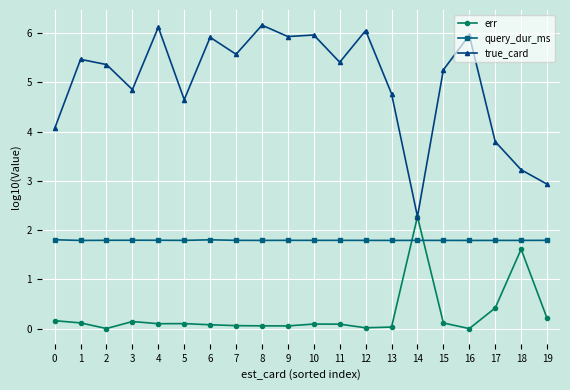

What is the maximum value for query_dur_ms?

1.8